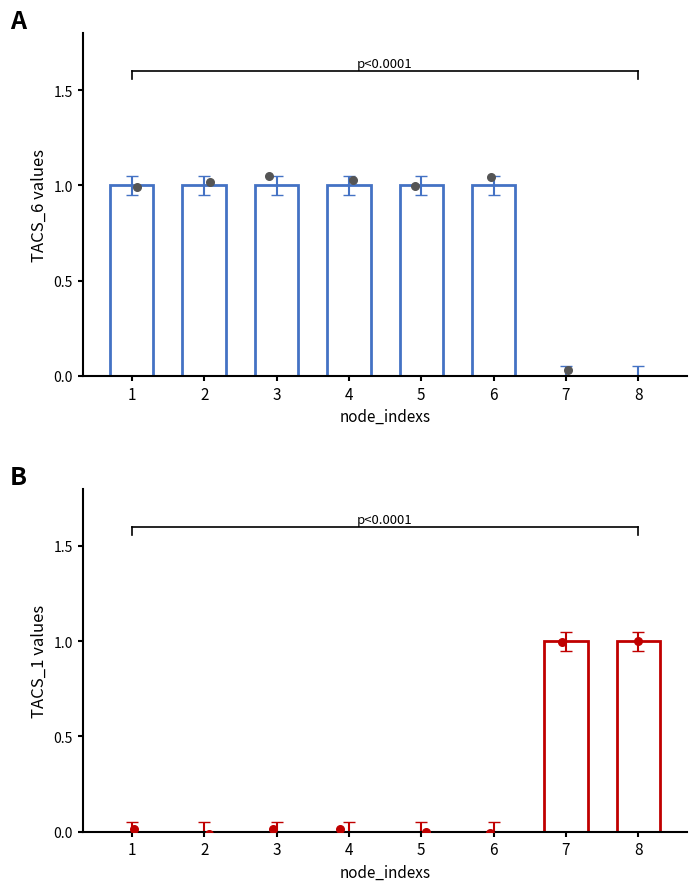

What are all the series names shown in the legend?

TACS_6, TACS_1